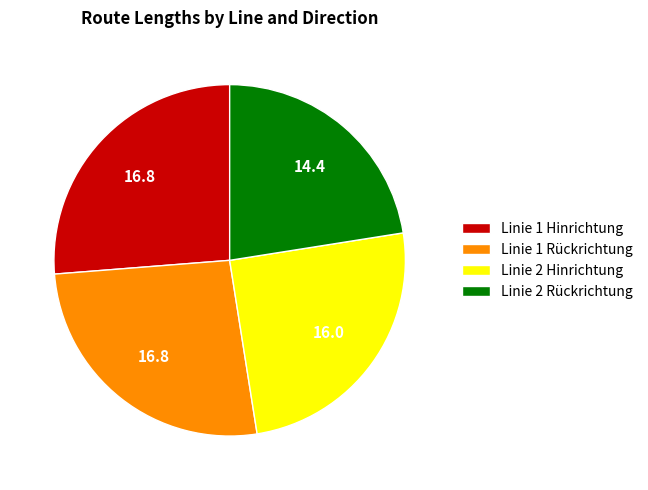

Do Linie 1 Hinrichtung and Linie 2 Hinrichtung together represent more than half of the pie?

Yes